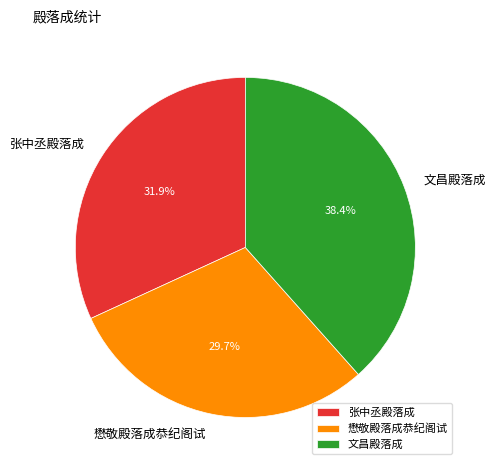

Is there a majority slice in this chart?

No